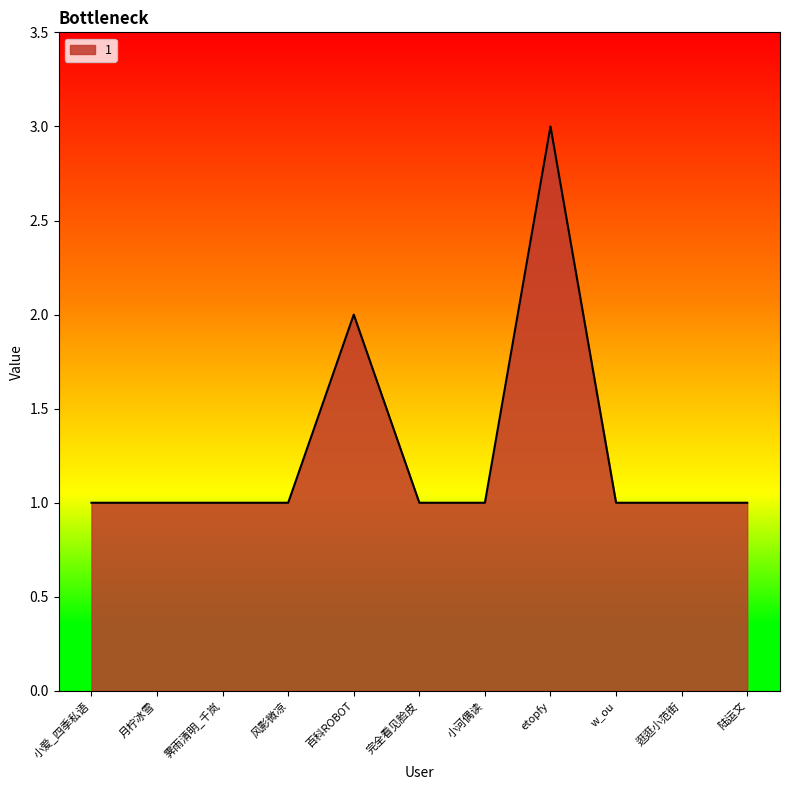

The chart shows a value of 1 at 逛逛小范街. True or false?

True